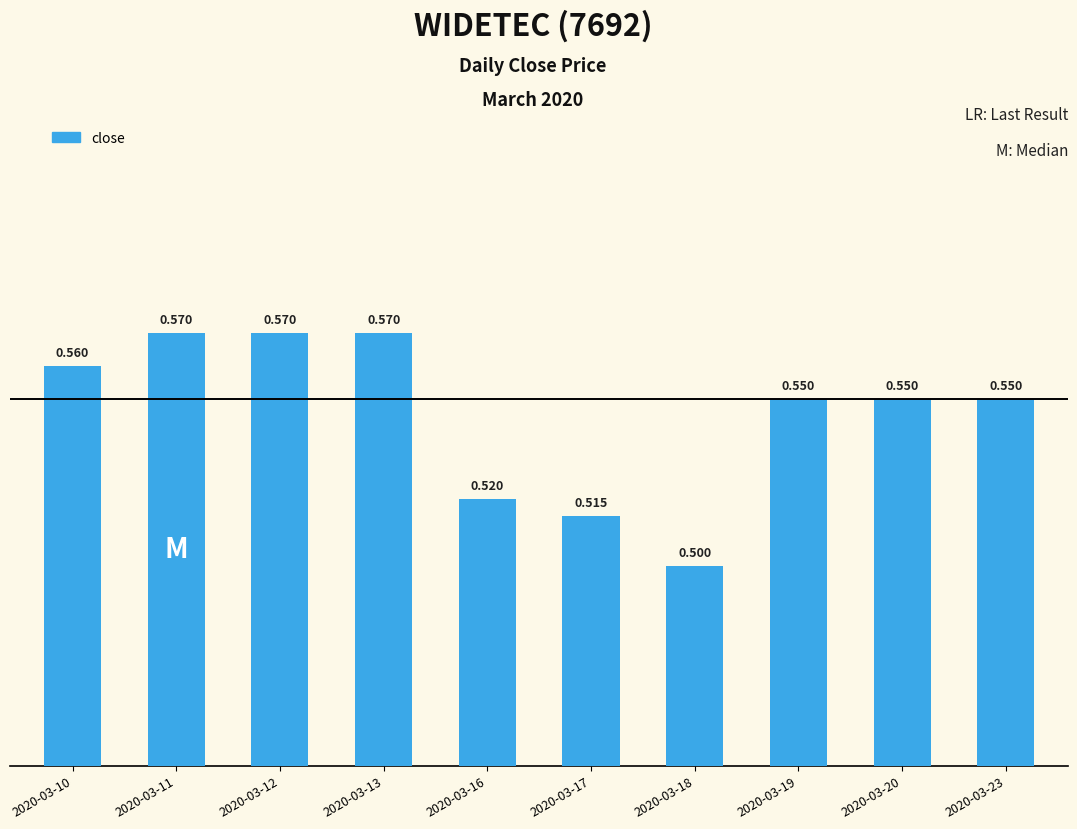

List the labels in order of value, smallest first.

2020-03-18, 2020-03-17, 2020-03-16, 2020-03-19, 2020-03-20, 2020-03-23, 2020-03-10, 2020-03-11, 2020-03-12, 2020-03-13